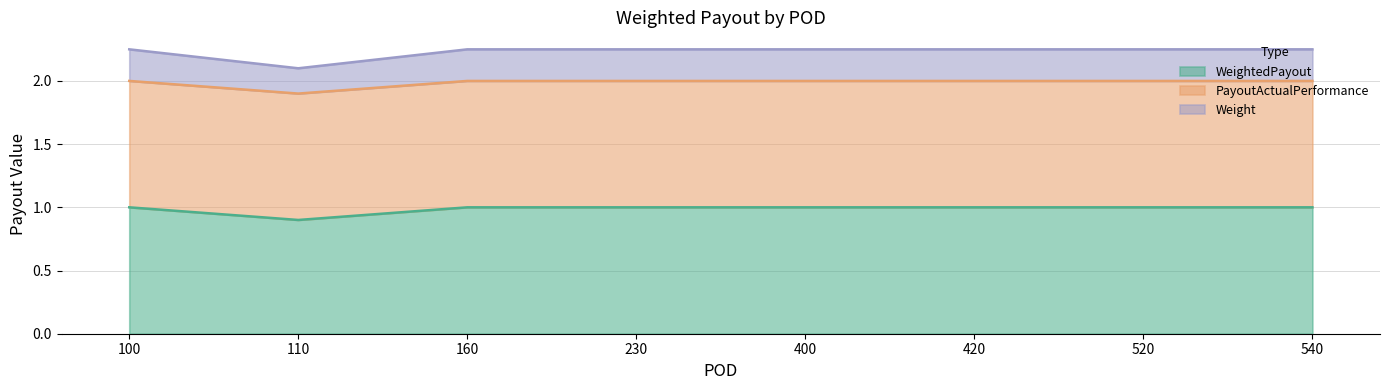

At which category does Weight reach its first local valley?

110